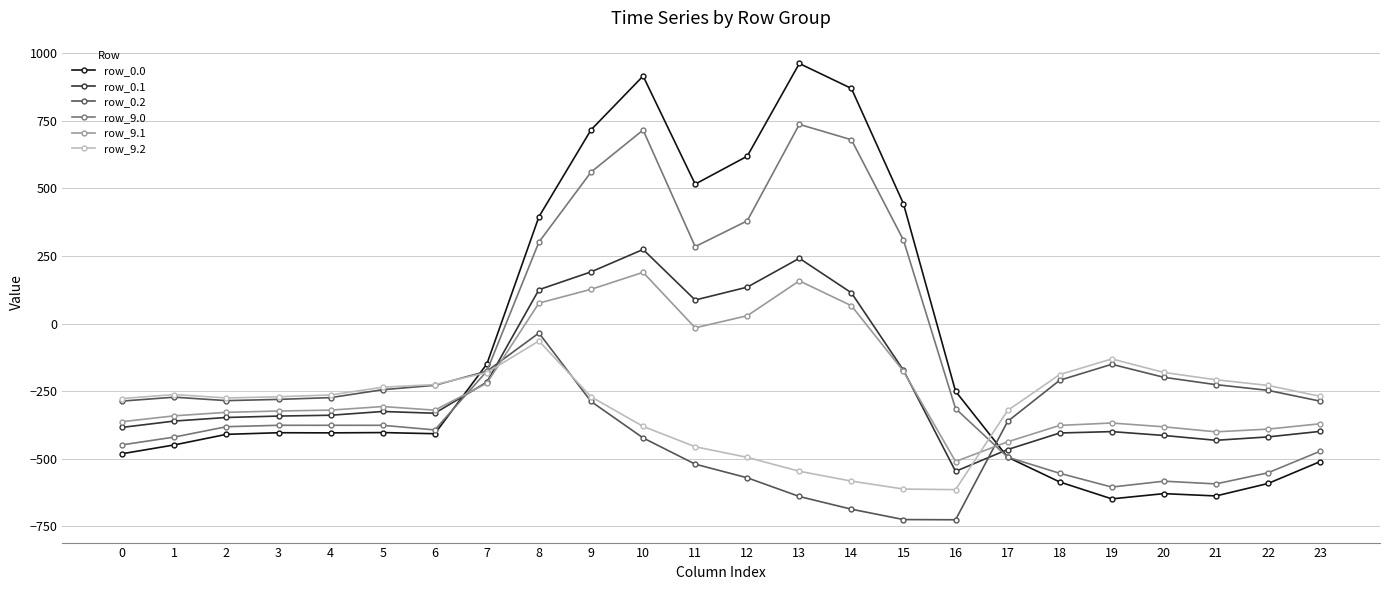

Is the value of row_0.2 at 3 greater than the value of row_9.1 at 10?

No